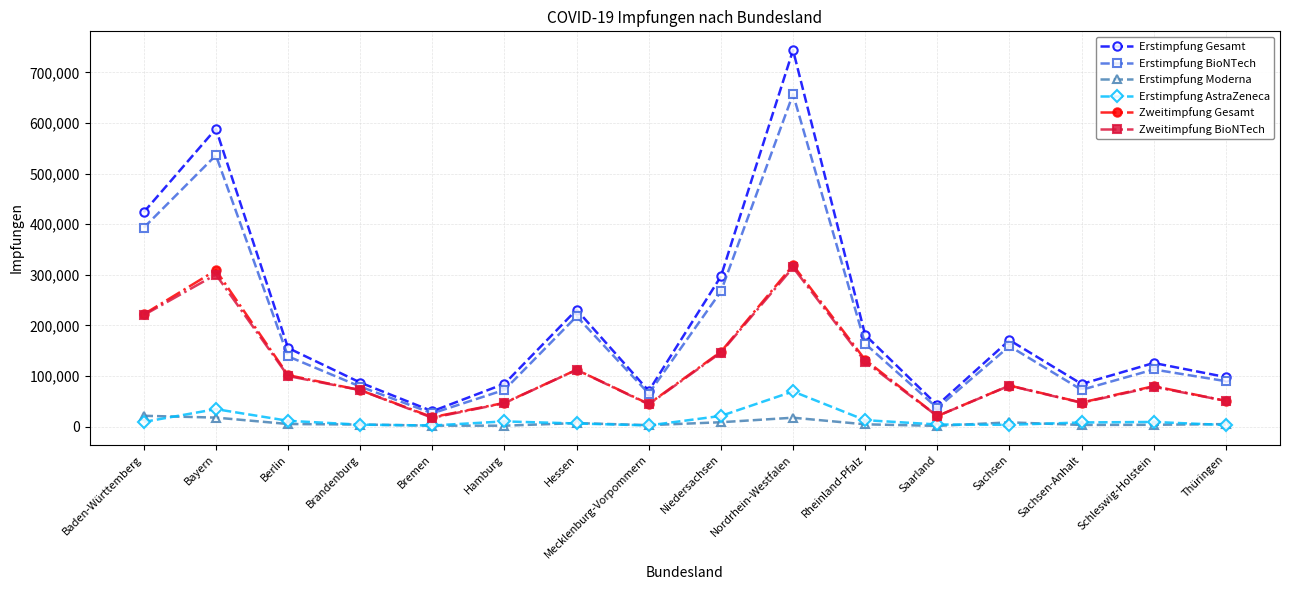

True or false: Erstimpfung Gesamt and Erstimpfung AstraZeneca cross at least once.

False